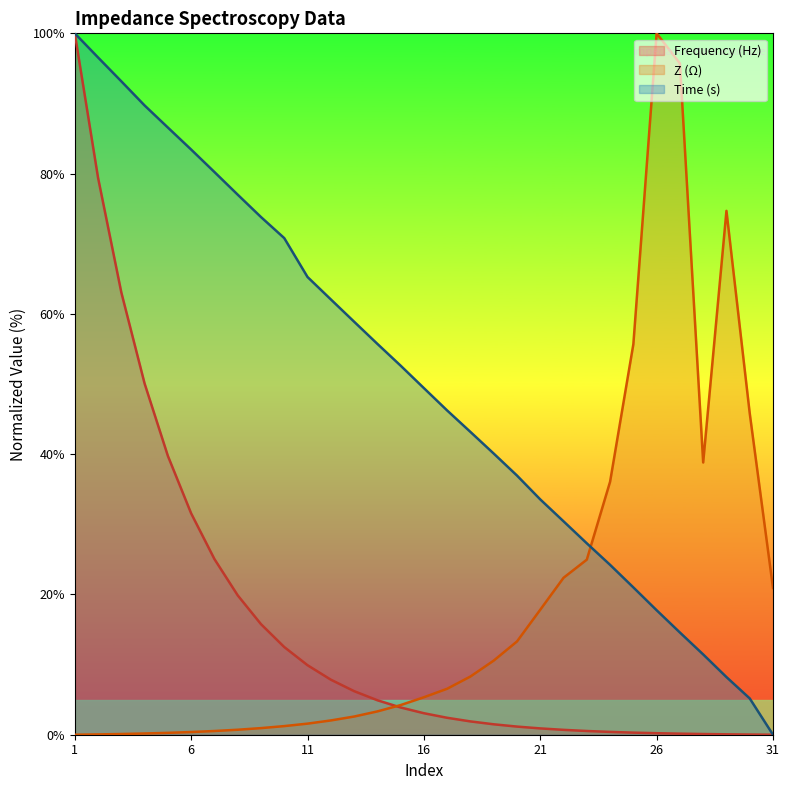

In Z (Ω), how many points are lower than both neighbors (excluding endpoints)?

1